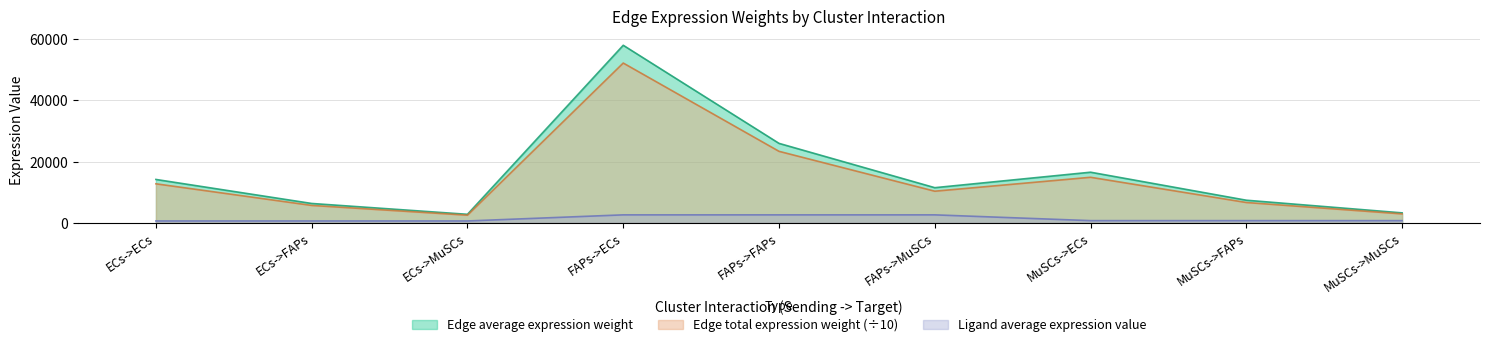

What is the label of the 1st point from the right?

MuSCs->MuSCs